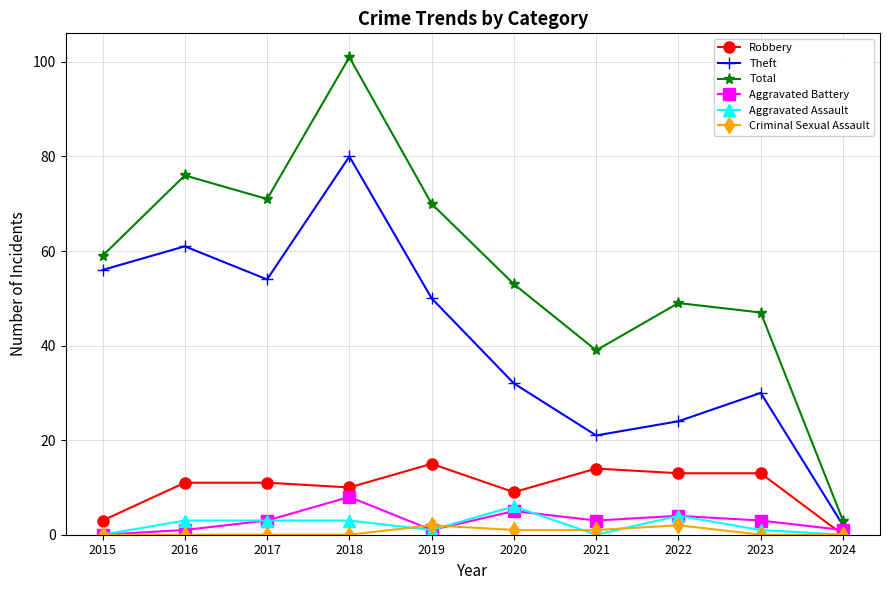

How many interior local peaks does the Aggravated Battery series have?

3